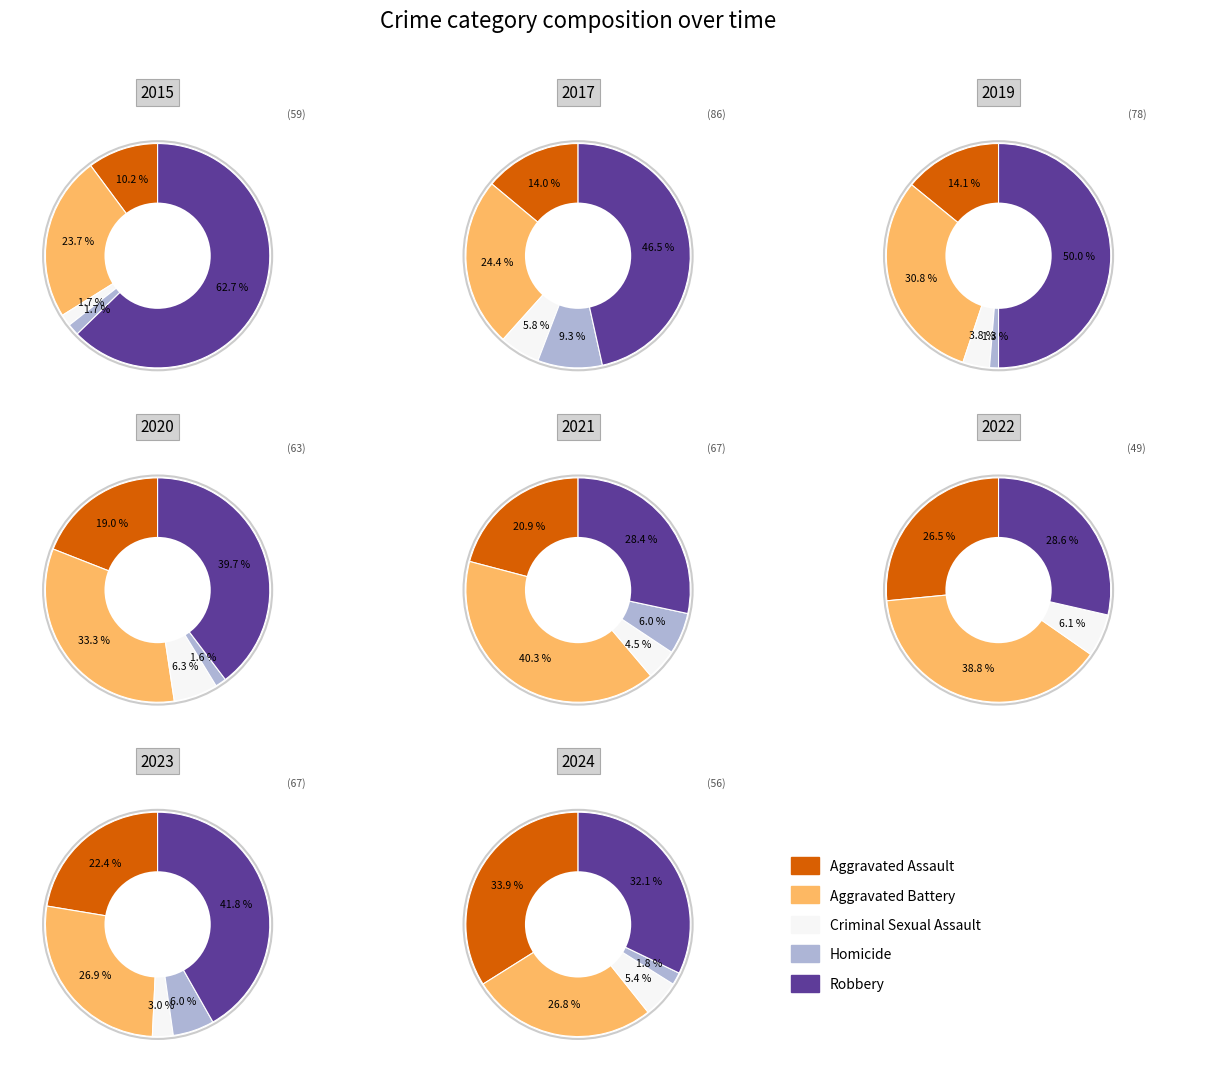

The 1 slice represents 13% of the pie. True or false?

False